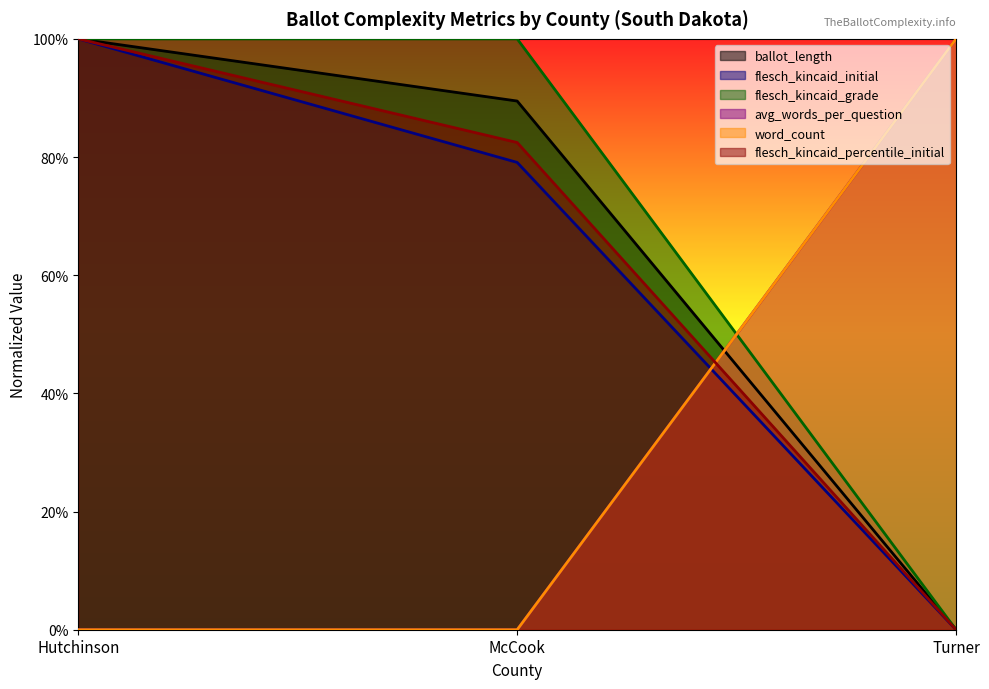

What are all the series names shown in the legend?

ballot_length, flesch_kincaid_initial, flesch_kincaid_grade, avg_words_per_question, word_count, flesch_kincaid_percentile_initial